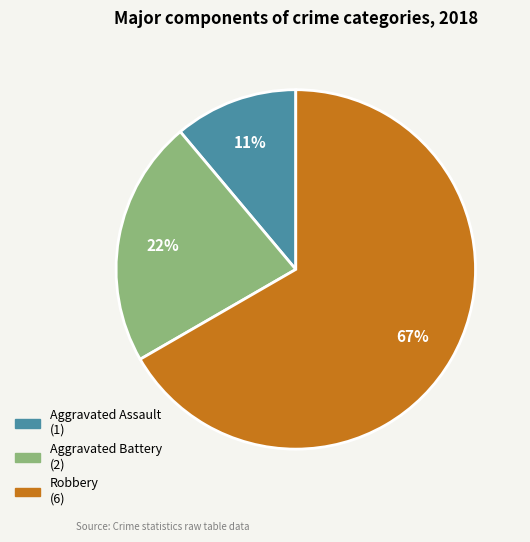

How many segments does this pie chart have?

3